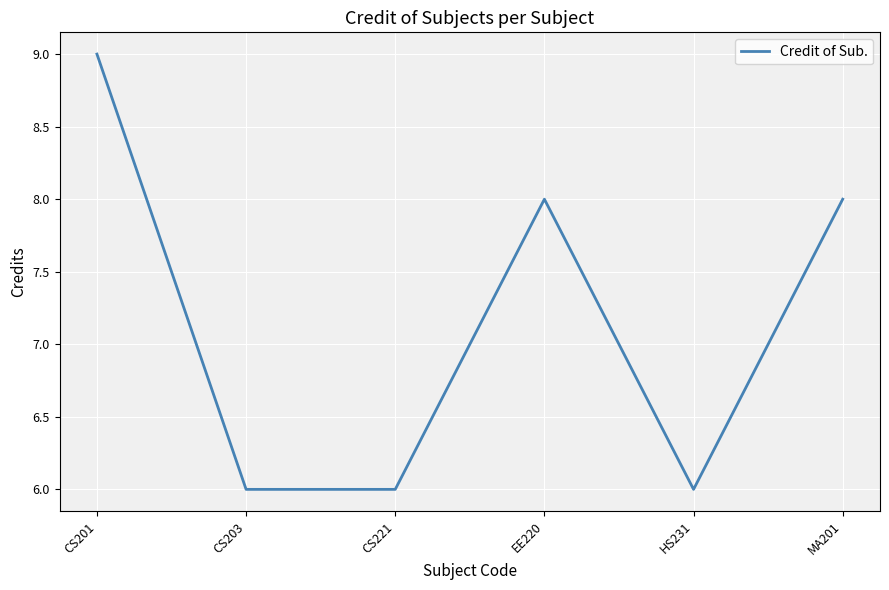

Does the chart have visible grid lines?

Yes